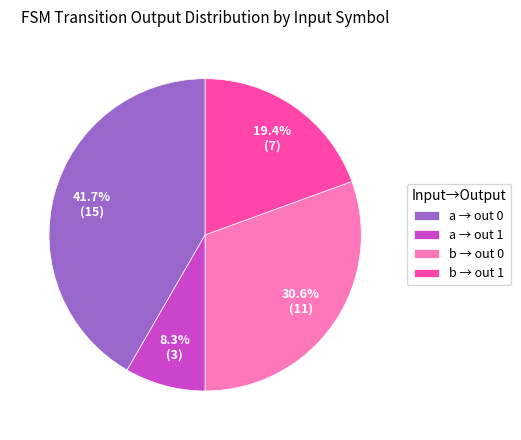

Rank the categories by value from lowest to highest.

a → out 1, b → out 1, b → out 0, a → out 0